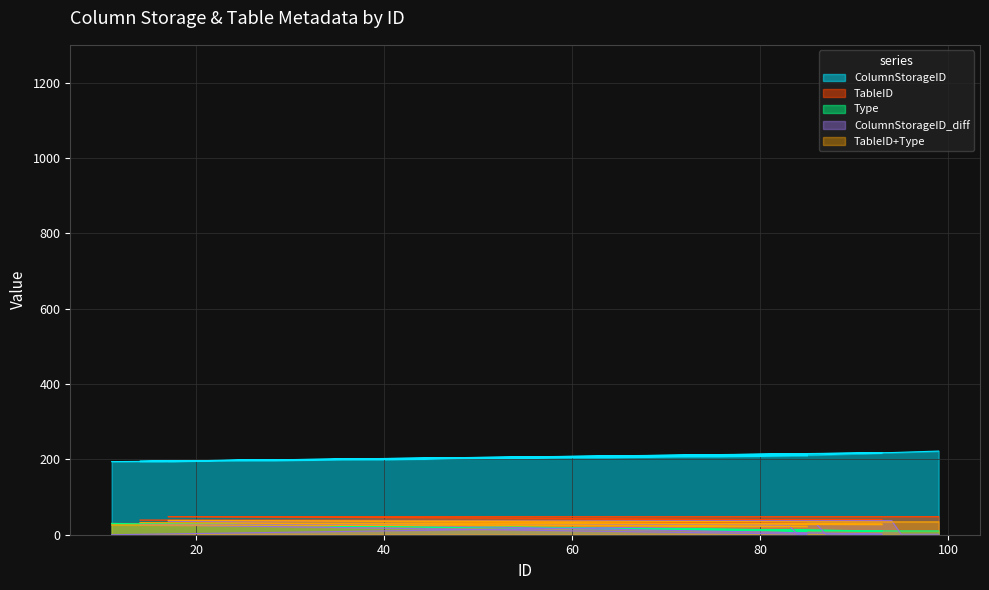

Where is ColumnStorageID nearest to the value 208?

83